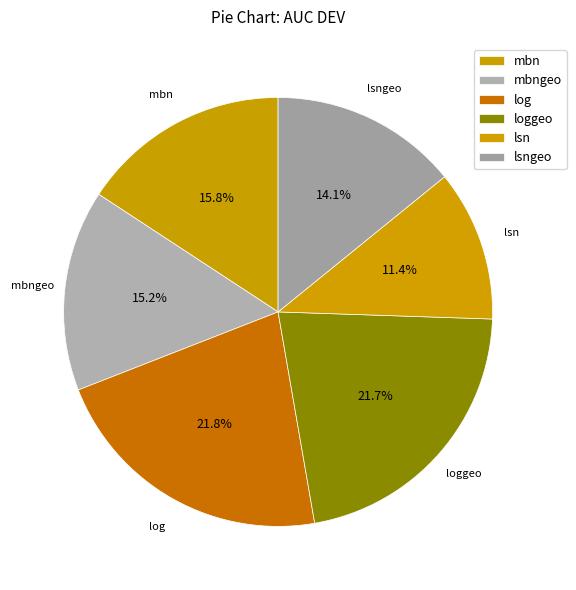

Is the sum of lsngeo and lsn greater than half?

No